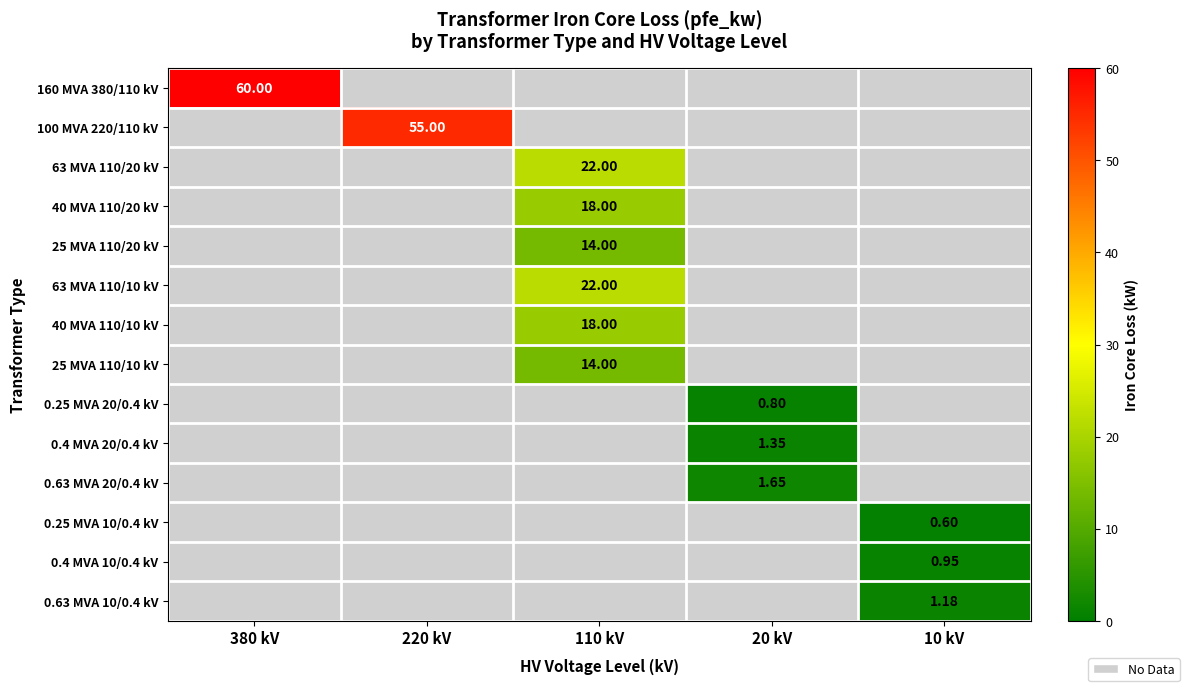

Which label corresponds to the smallest value in the chart?

220 kV